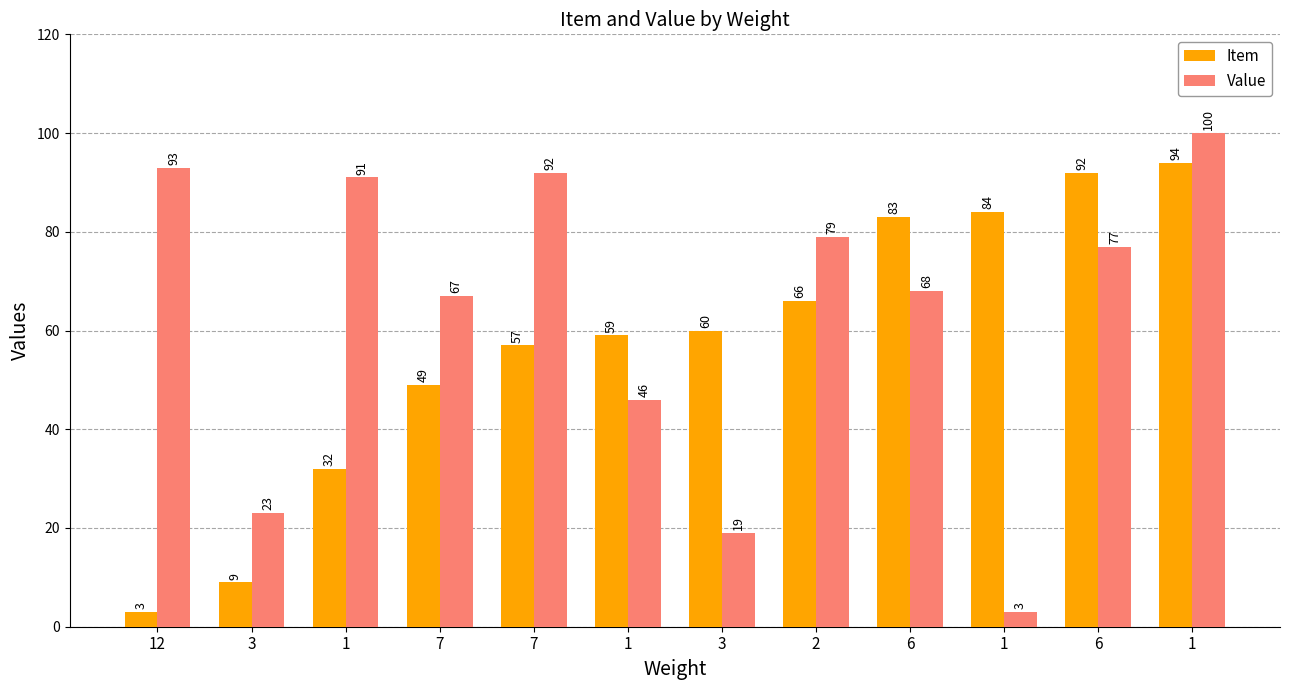

How many groups of bars are there?

12